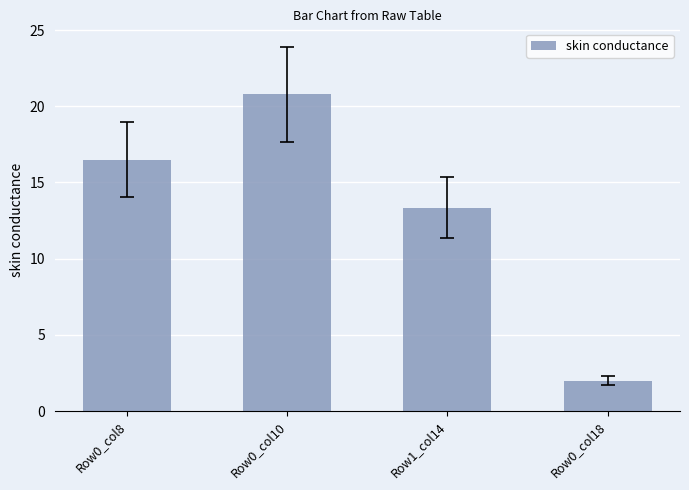

Does the chart contain stacked bars?

No